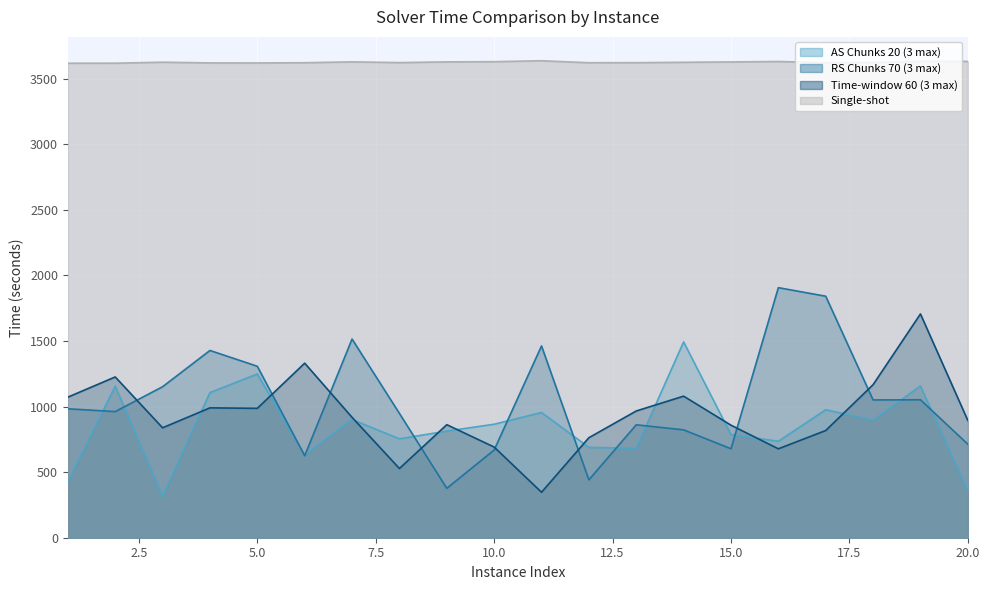

Between which two adjacent categories do AS Chunks 20 (3 max) and RS Chunks 70 (3 max) first intersect?

1 and 2